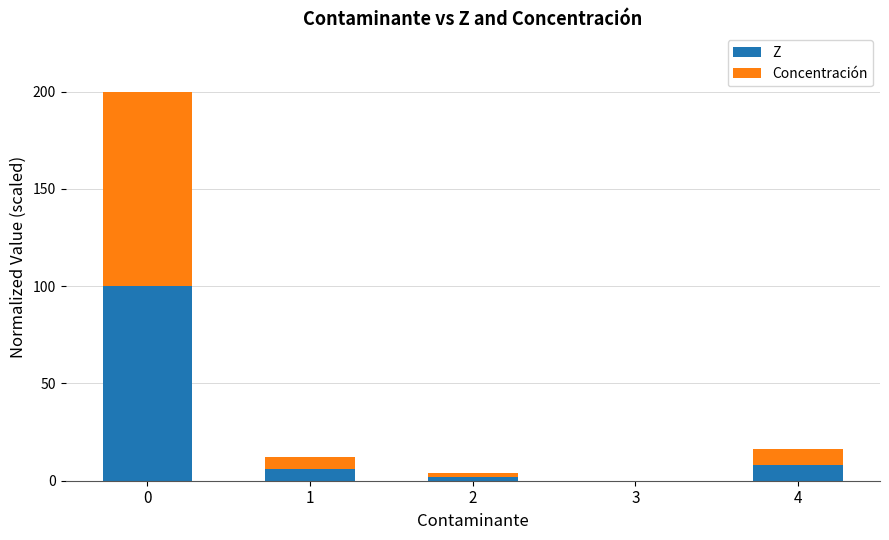

The value of Z at 0 is 100.0. True or false?

True